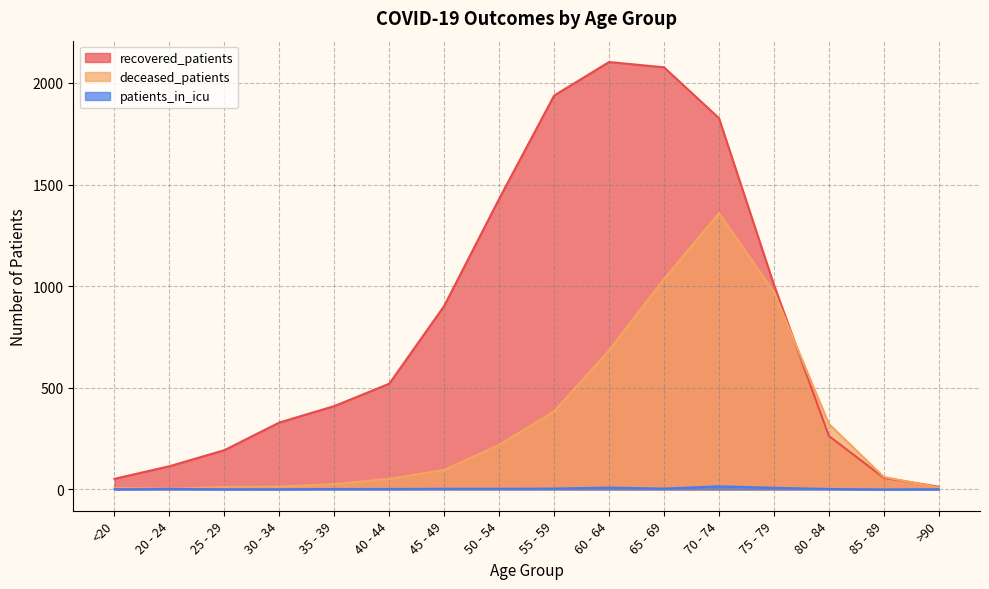

Where does the patients_in_icu series first go above 2?

45 - 49